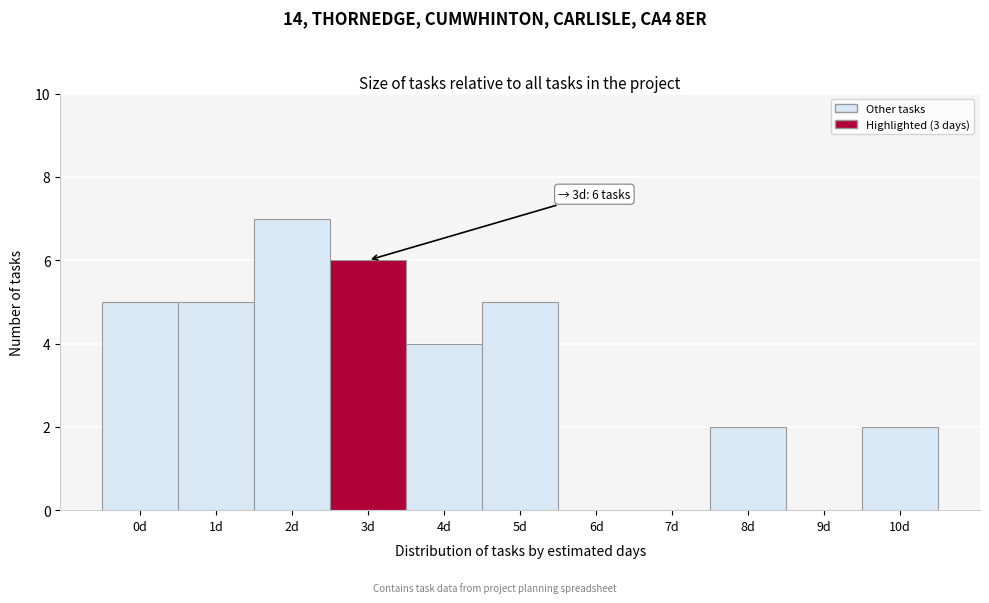

Reading right to left, extract all data points from this chart.

10d=2	9d=0	8d=2	7d=0	6d=0	5d=5	4d=4	3d=6	2d=7	1d=5	0d=5